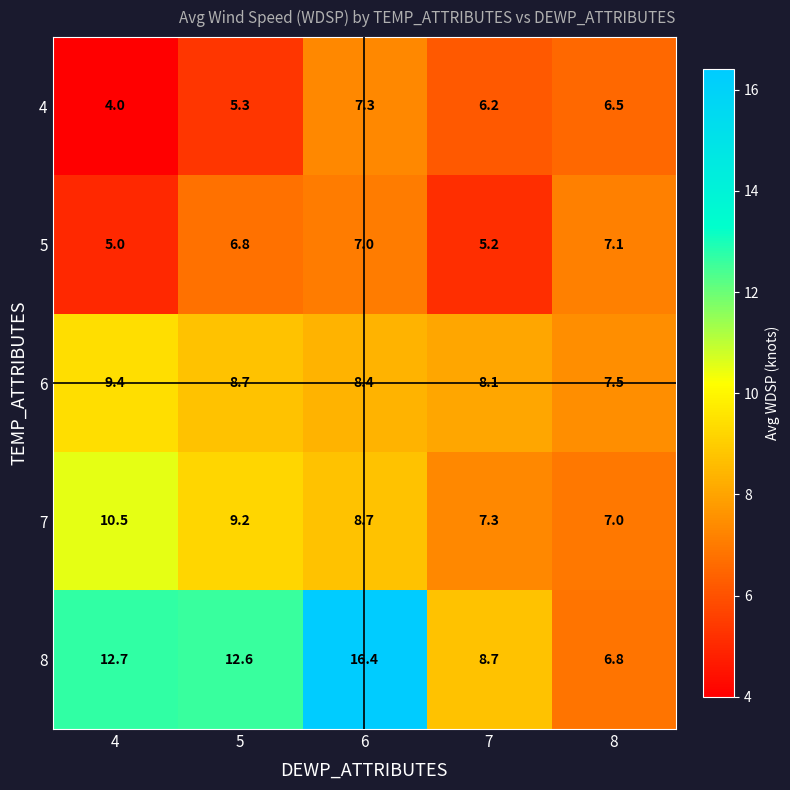

What is the approximate value of 4 at 4?

4.0